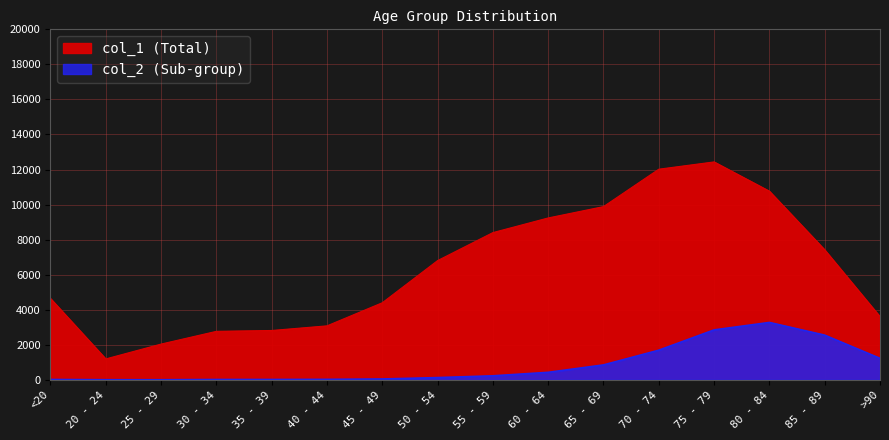

Rank the series by their maximum value, from highest to lowest.

col_1, col_2